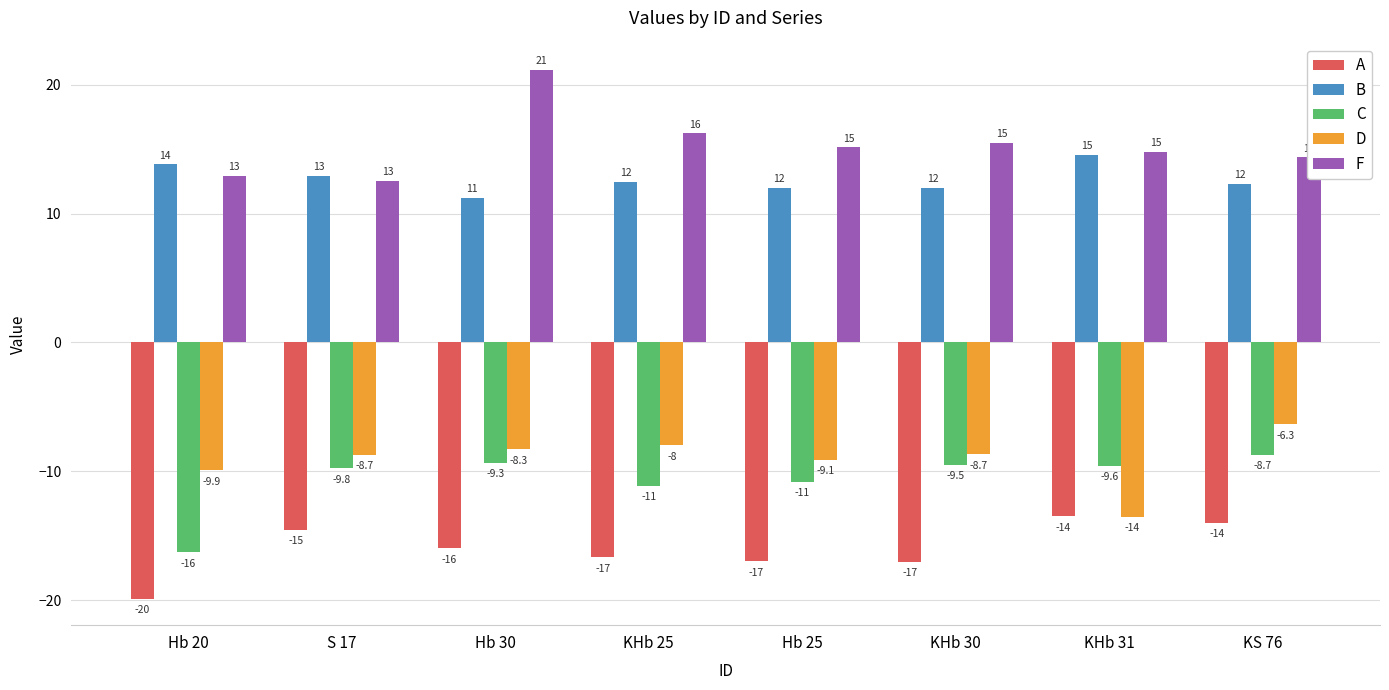

What position from the right is S 17?

7